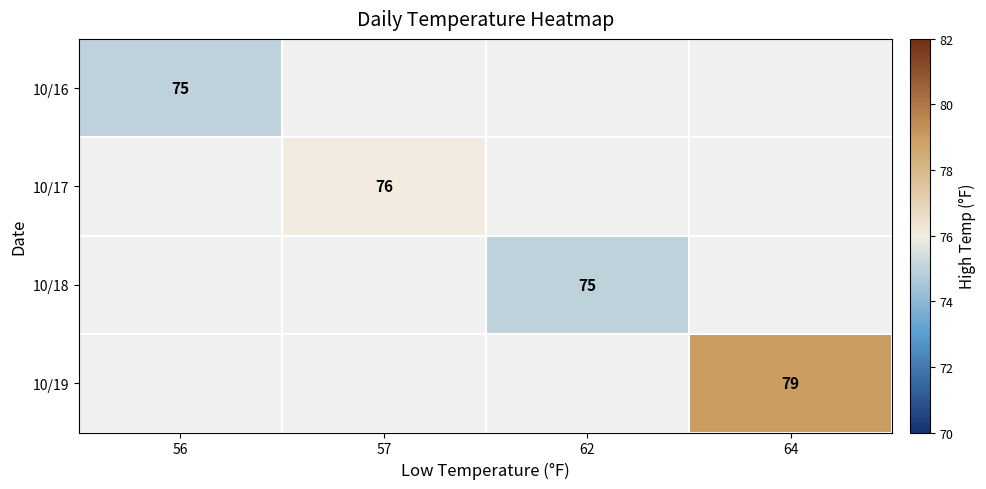

What is the maximum value shown in the chart?

79.0